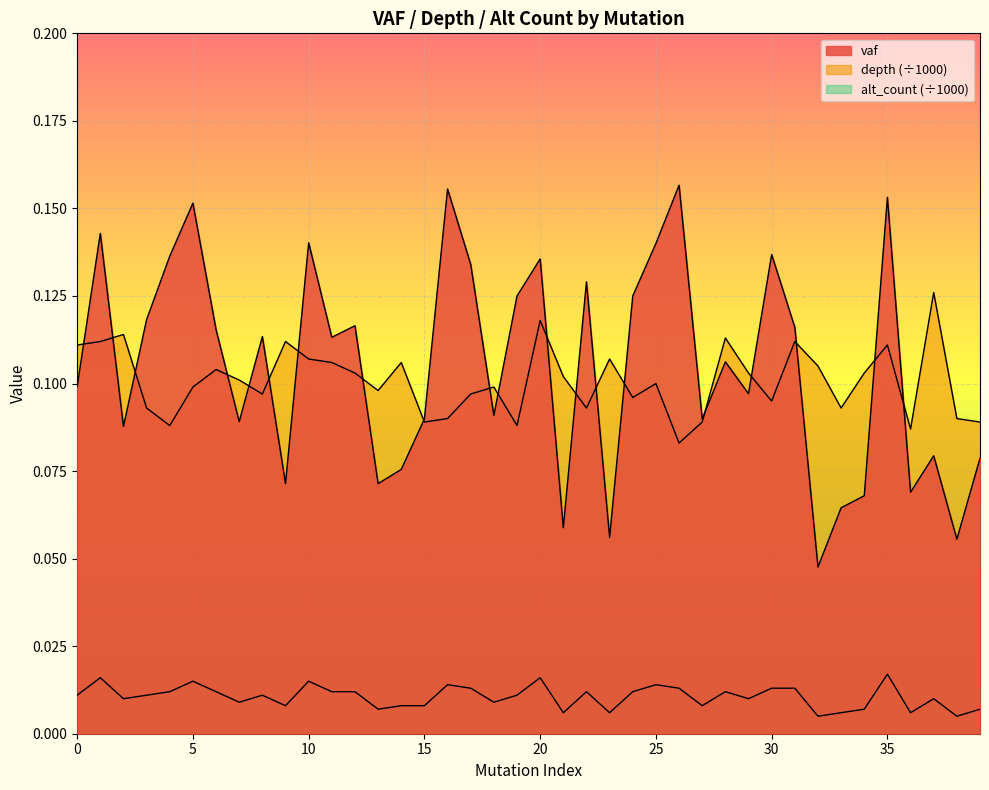

Is it true that vaf equals 0.1 at 12?

False